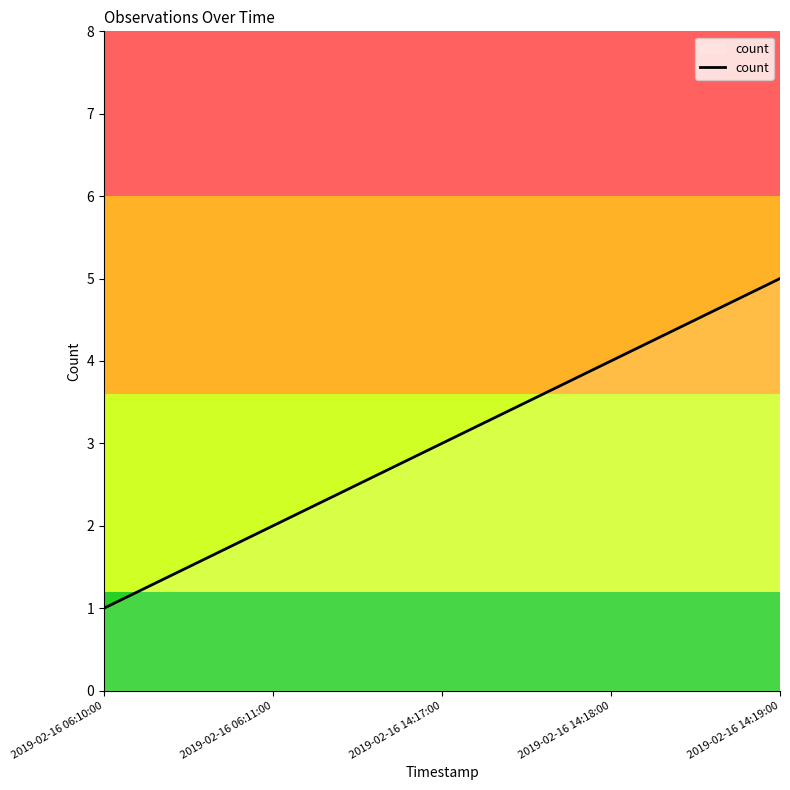

What is the sum of all values?

15